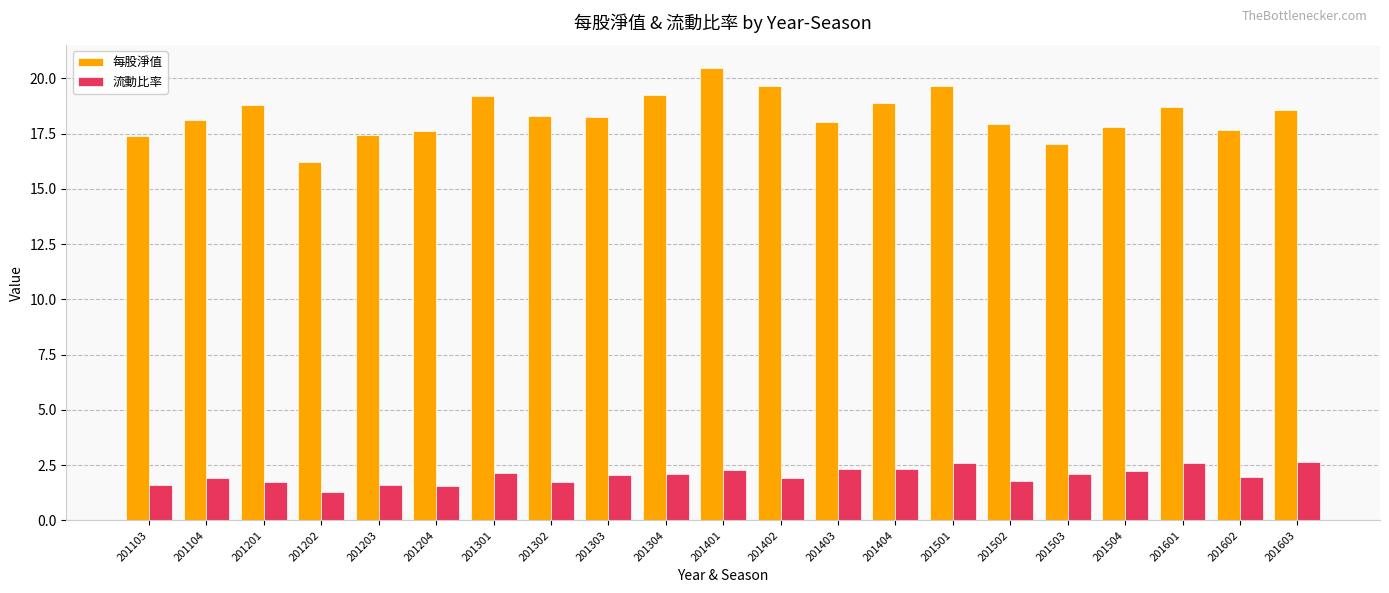

What is the difference between the highest and lowest values at 201504?

15.5